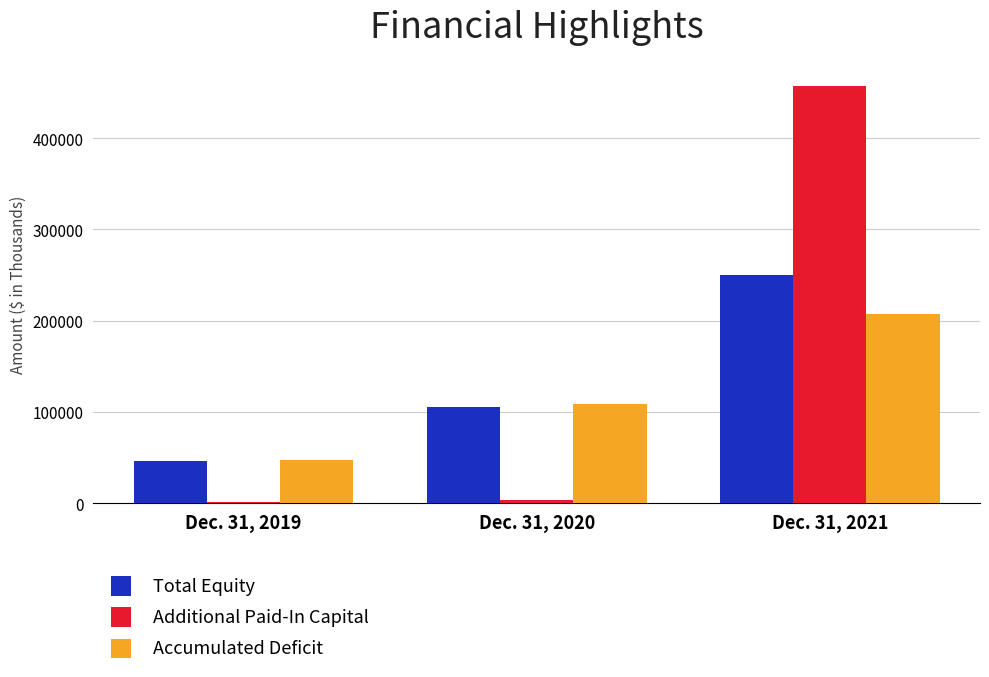

What is the difference between the Additional Paid-In Capital values at Dec. 31, 2019 and Dec. 31, 2021?

455605